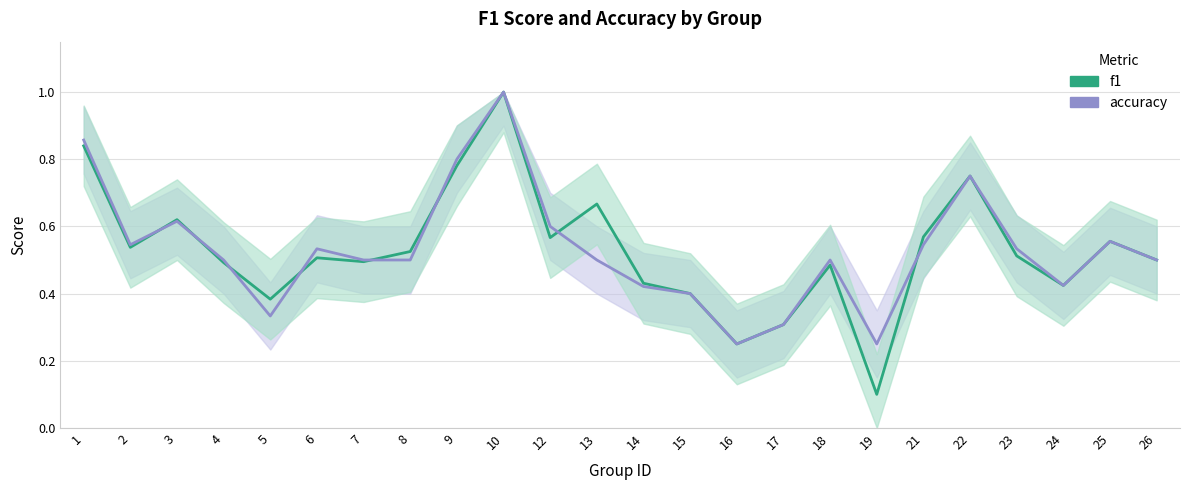

True or false: f1 has a value of 0.5 at 4.

True